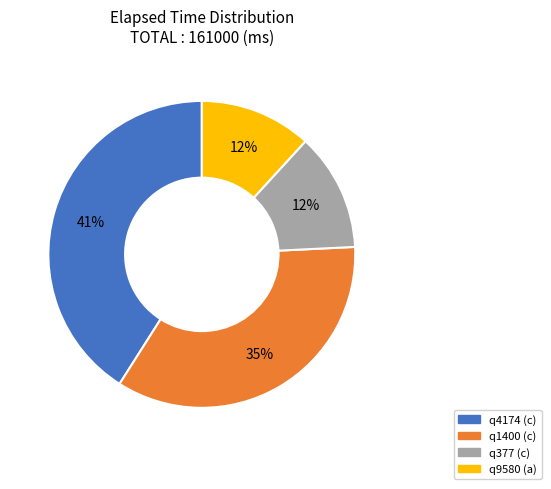

Is the sum of q9580 (a) and q1400 (c) greater than half?

No